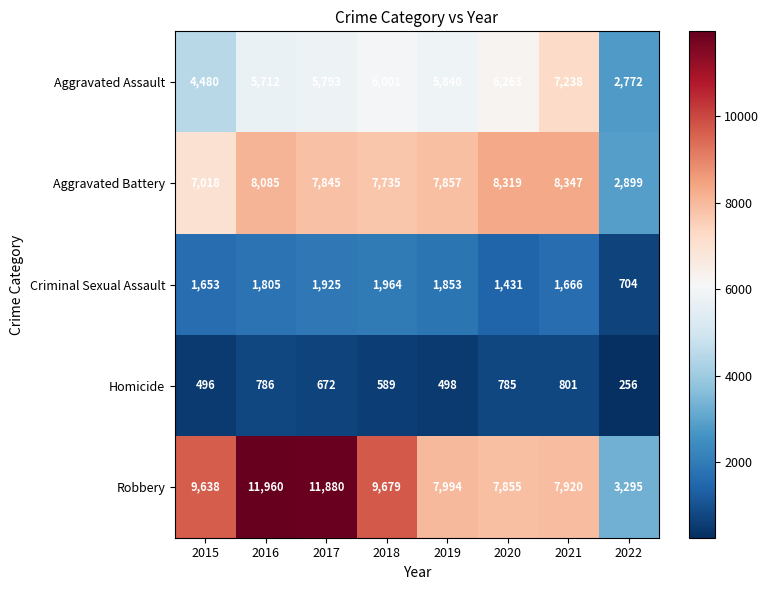

At which category is the sum across all series the highest?

2016